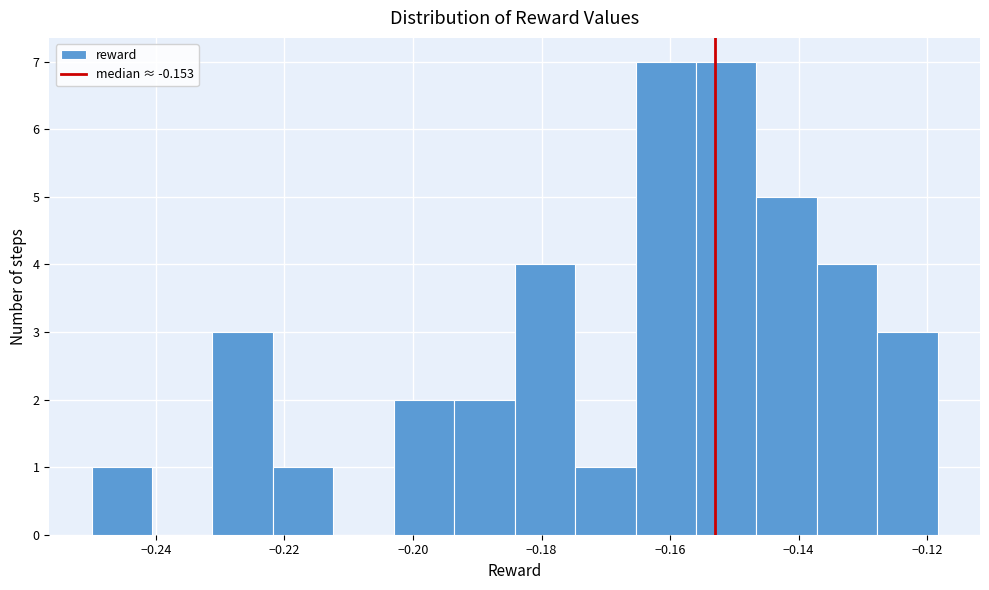

How tall is the bar that spans -0.250 to -0.240 on the x-axis? Neither the bar edges nor the heights are printed on the chart, so give them approximately, as read against the axes.

1